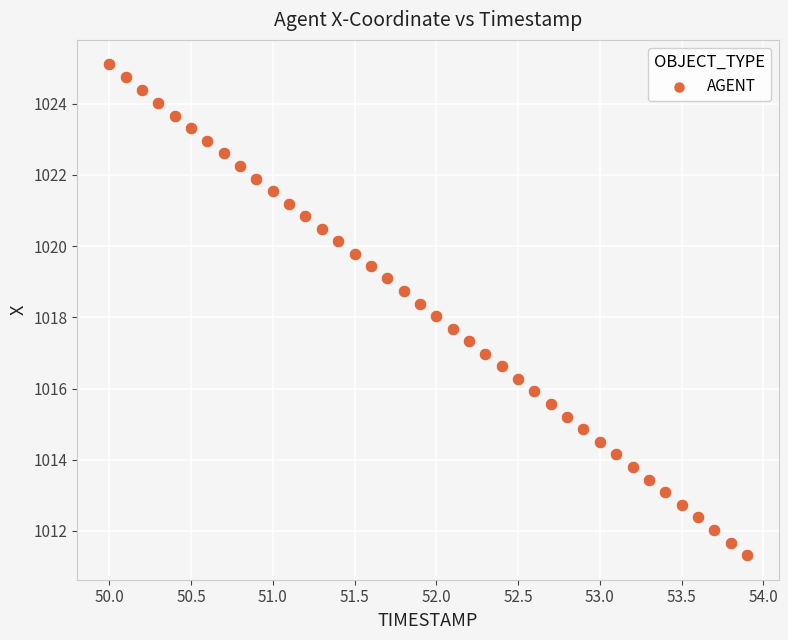

What is the range of Y values (max minus min)?

13.8